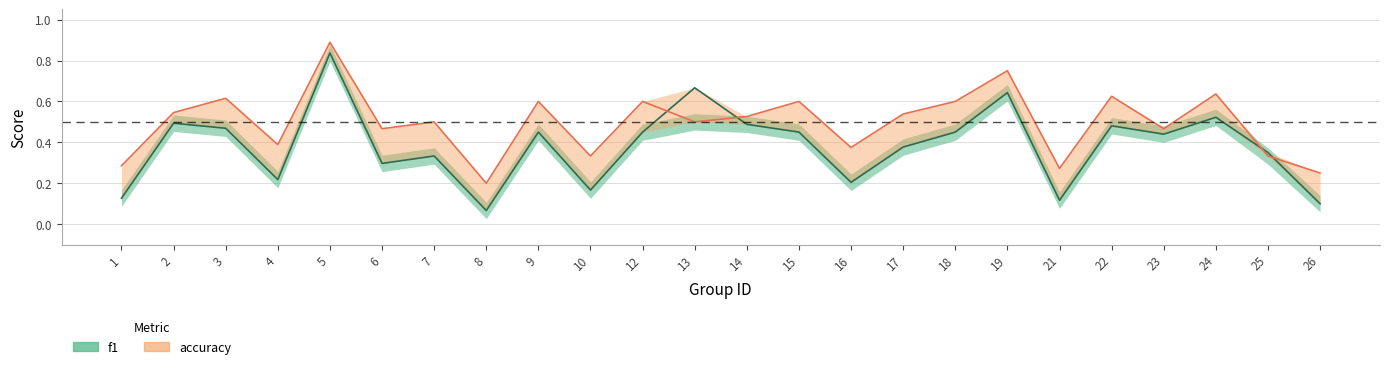

List the labels in order of accuracy value, largest first.

5, 19, 24, 22, 3, 9, 12, 15, 18, 2, 17, 14, 7, 13, 6, 23, 4, 16, 10, 25, 1, 21, 26, 8